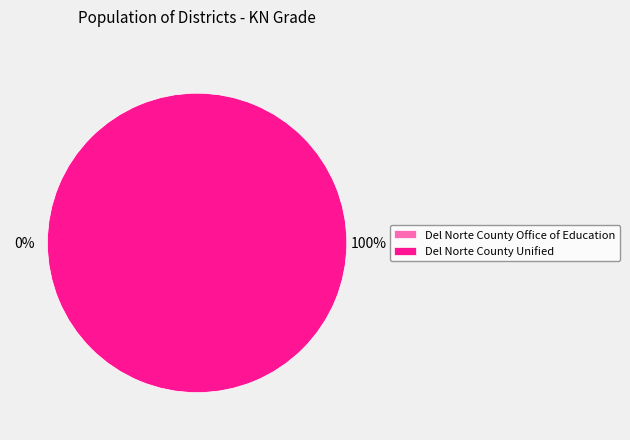

What percentage is the Del Norte County Unified slice, to the nearest percent?

100%